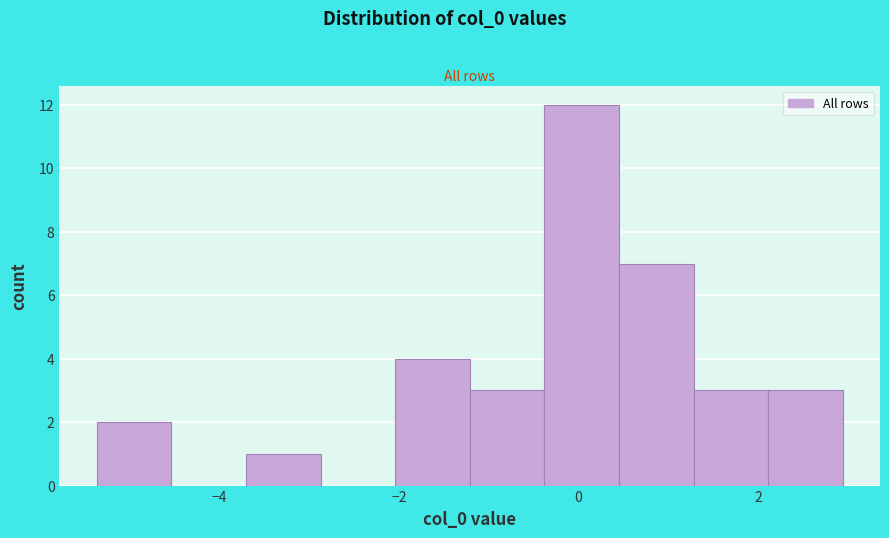

Reading left to right, transcribe this chart: for each bar, give the range it covers on the x-axis and its height. Neither the bar edges nor the heights are printed on the chart, so give them approximately, as read against the axes.

-5.4 to -4.6: 2
-4.6 to -3.8: 0
-3.8 to -2.8: 1
-2.8 to -2.0: 0
-2.0 to -1.2: 4
-1.2 to -0.4: 3
-0.4 to 0.4: 12
0.4 to 1.2: 7
1.2 to 2.2: 3
2.2 to 3.0: 3